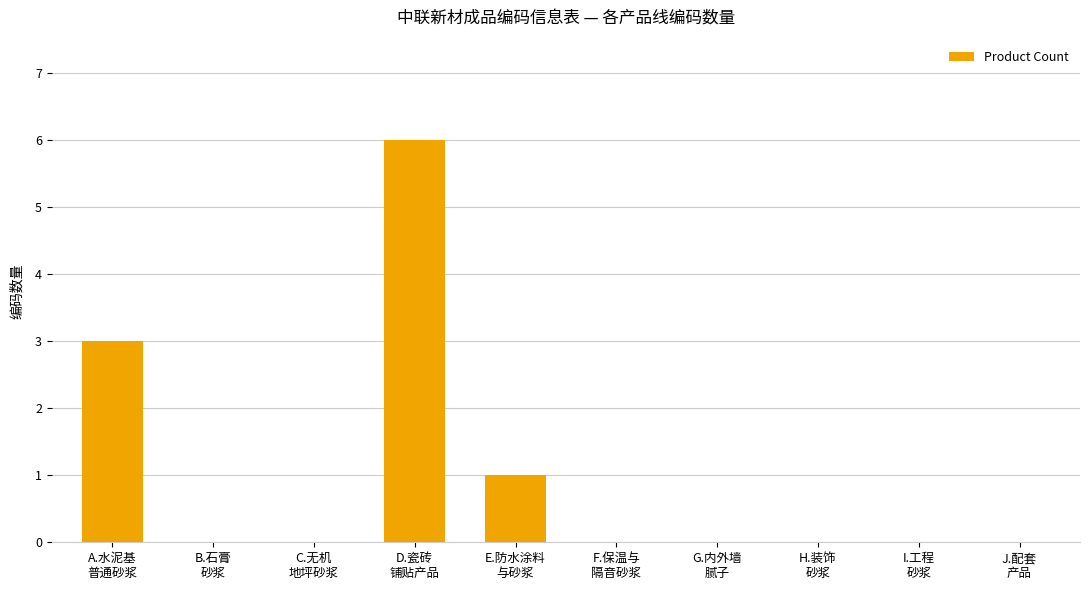

True or false: the data shows 0 at B.石膏
砂浆.

True